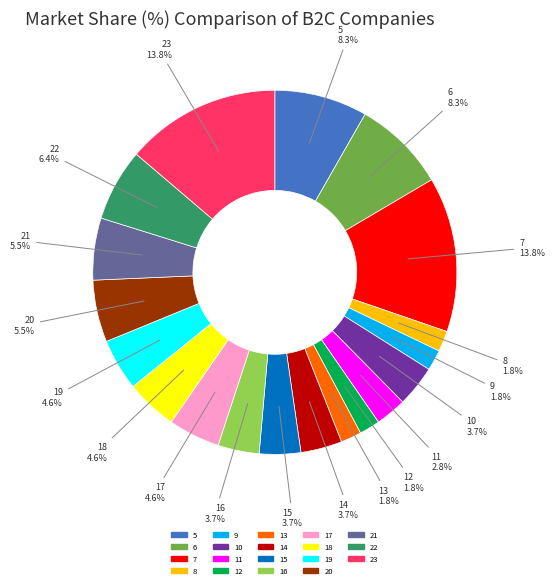

Between 23 and 11, which is larger?

23